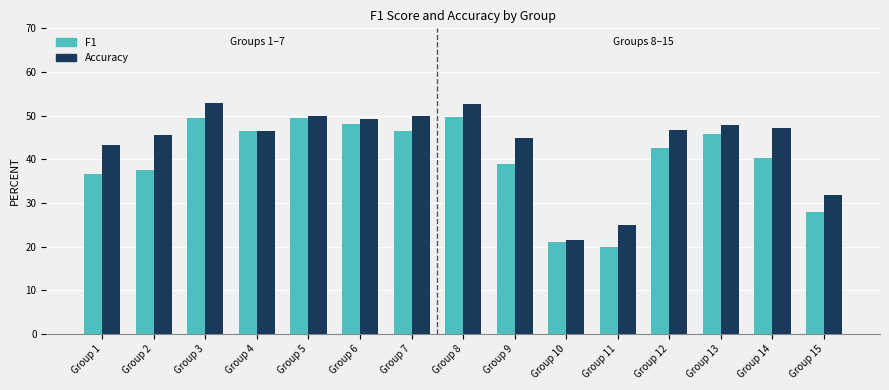

Rank the series by their average value, from highest to lowest.

Accuracy, F1